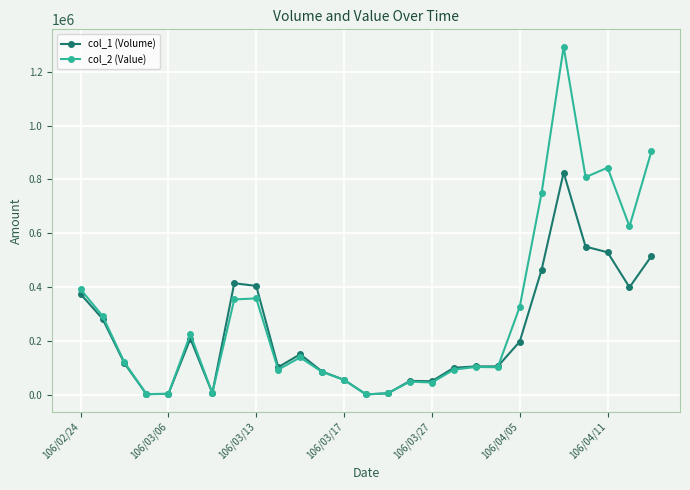

List the series in order of their peak value, lowest first.

col_1 (Volume), col_2 (Value)